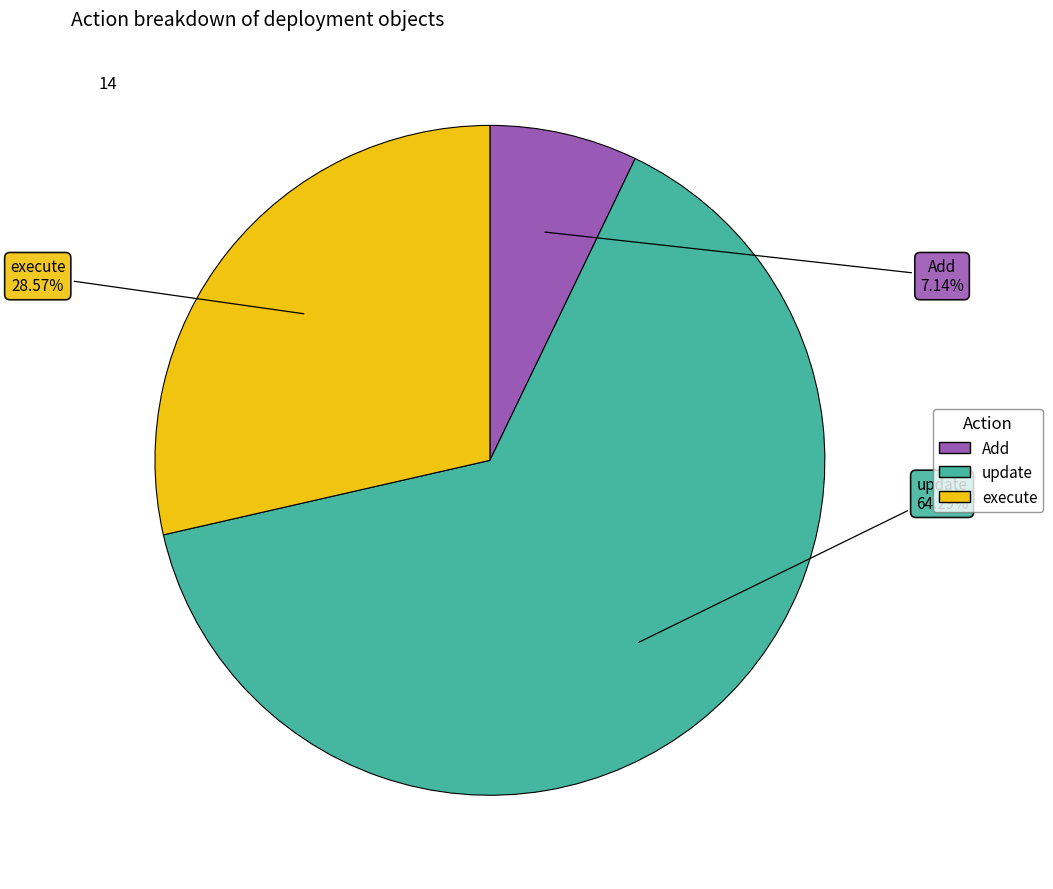

To the nearest percent, what portion does Add represent?

7%